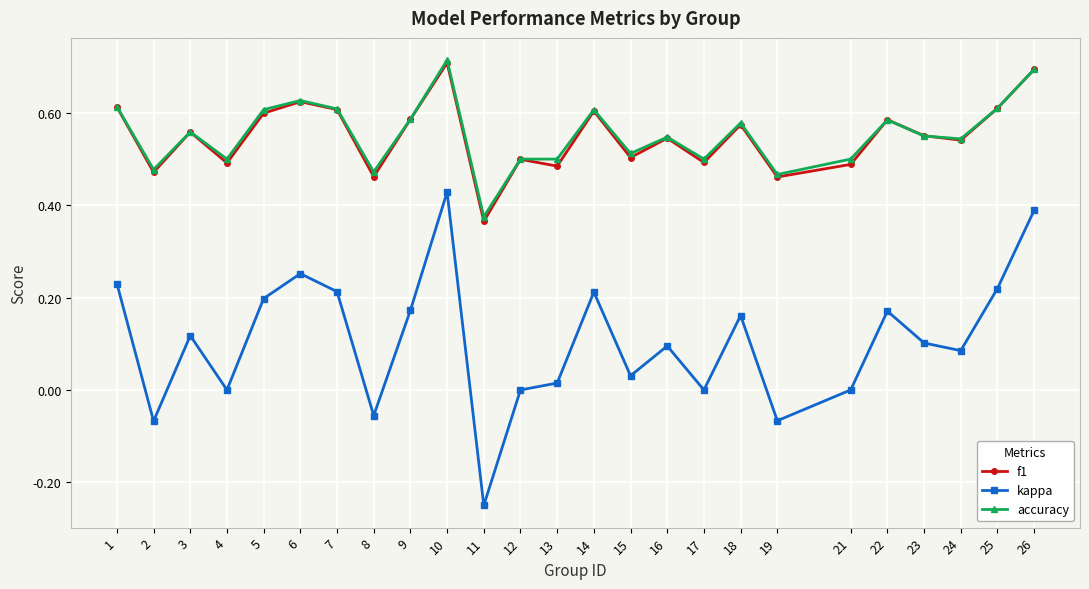

Does the chart have visible grid lines?

Yes